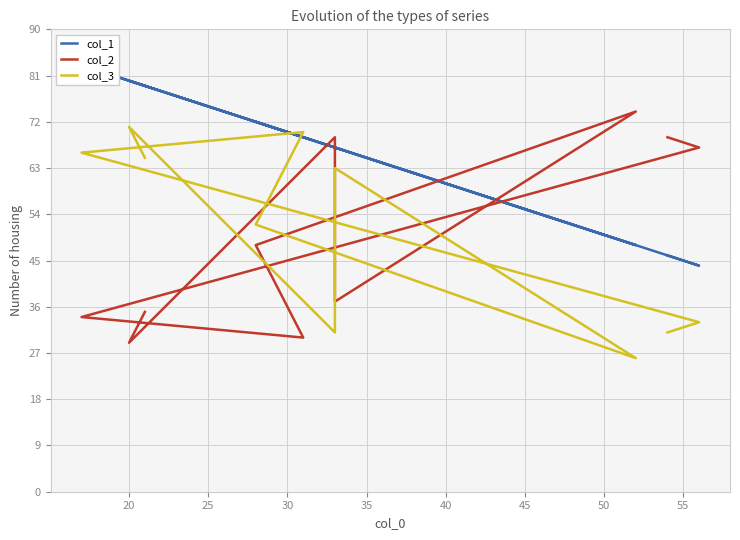

The col_3 series shows 34 at 30. True or false?

False